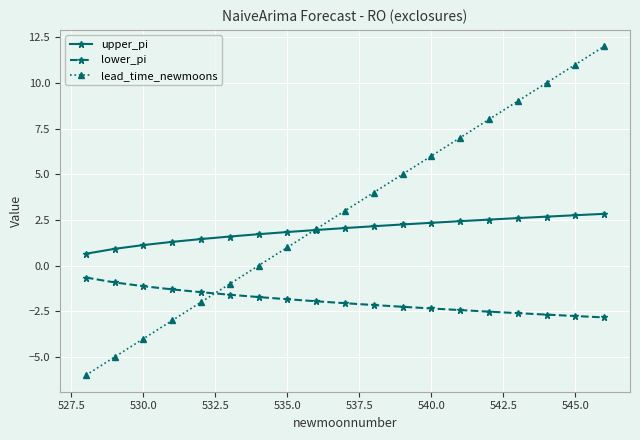

What is the maximum value shown in the chart?

12.0